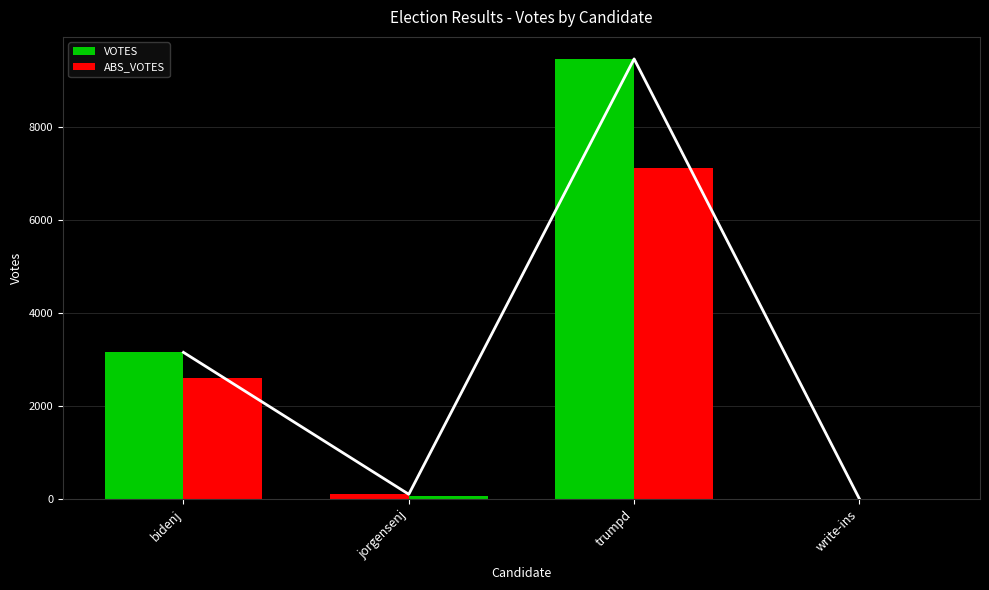

Which has a higher value, bidenj or write-ins?

bidenj